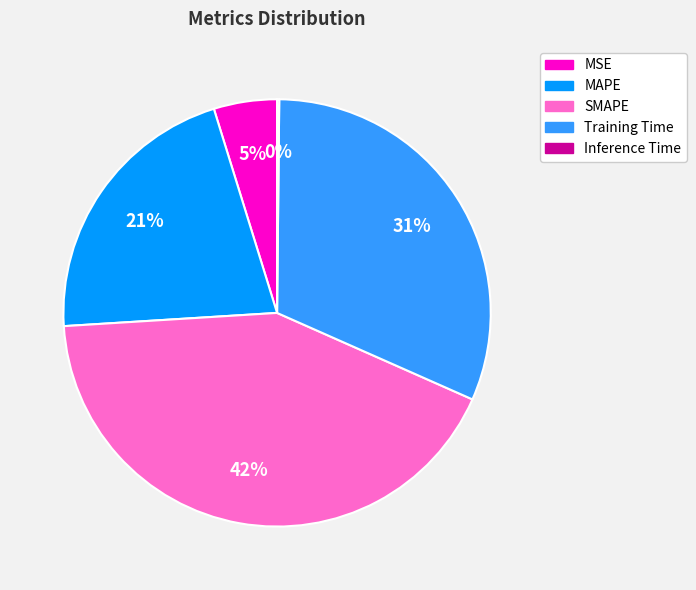

Which has a higher value, Training Time or SMAPE?

SMAPE